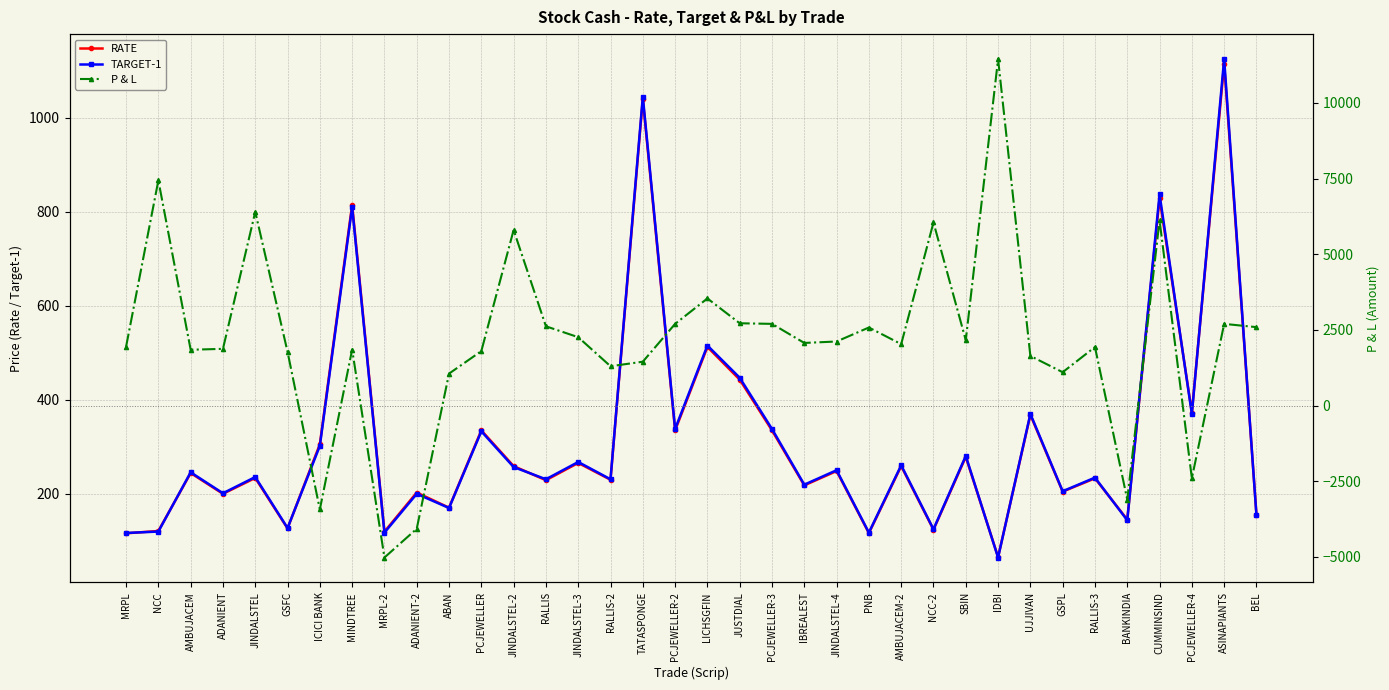

What is the value of the TARGET-1 point at the 7th from the left?

302.0